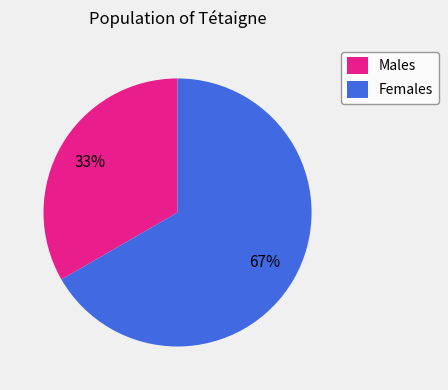

Which slice is the largest?

Females